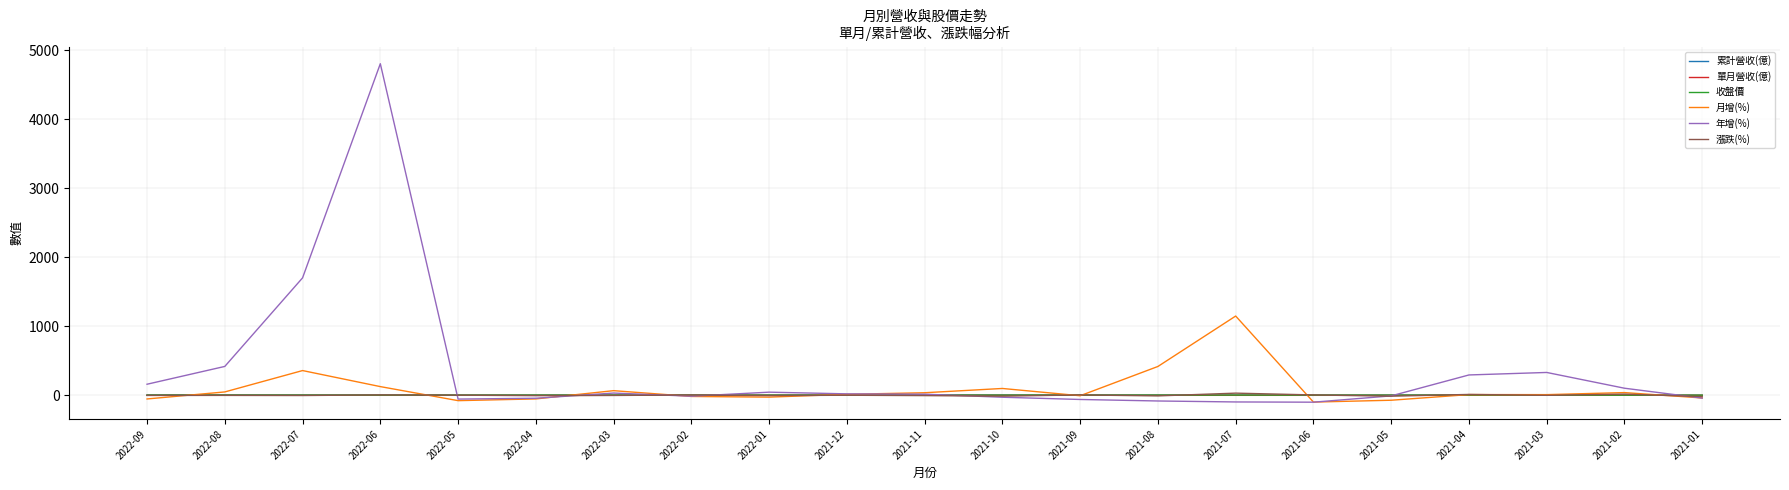

What is the average value of the 單月營收(億) series?

0.3